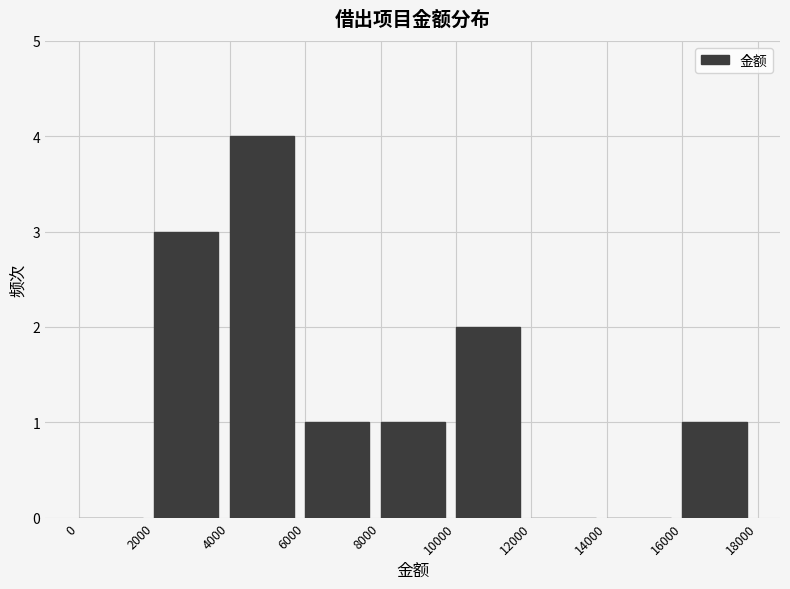

How tall is the bar that spans 10000 to 12000 on the x-axis? The values are not printed on the chart, so give them approximately, as read against the axis.

2